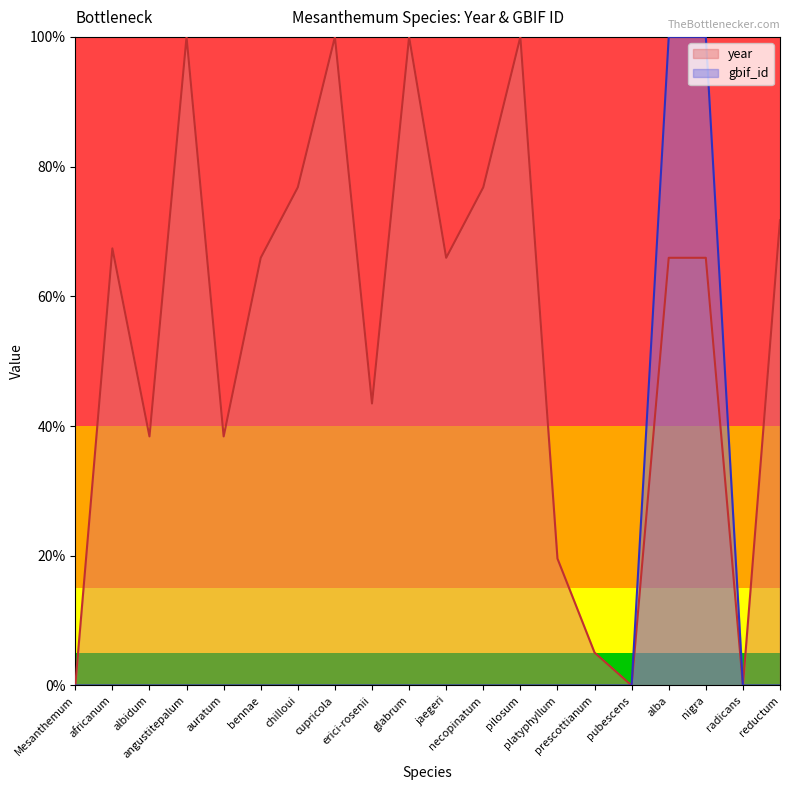

List the labels in order of gbif_id value, largest first.

nigra, alba, necopinatum, chilloui, cupricola, auratum, africanum, erici-rosenii, radicans, angustitepalum, platyphyllum, reductum, pubescens, pilosum, jaegeri, bennae, albidum, prescottianum, glabrum, Mesanthemum